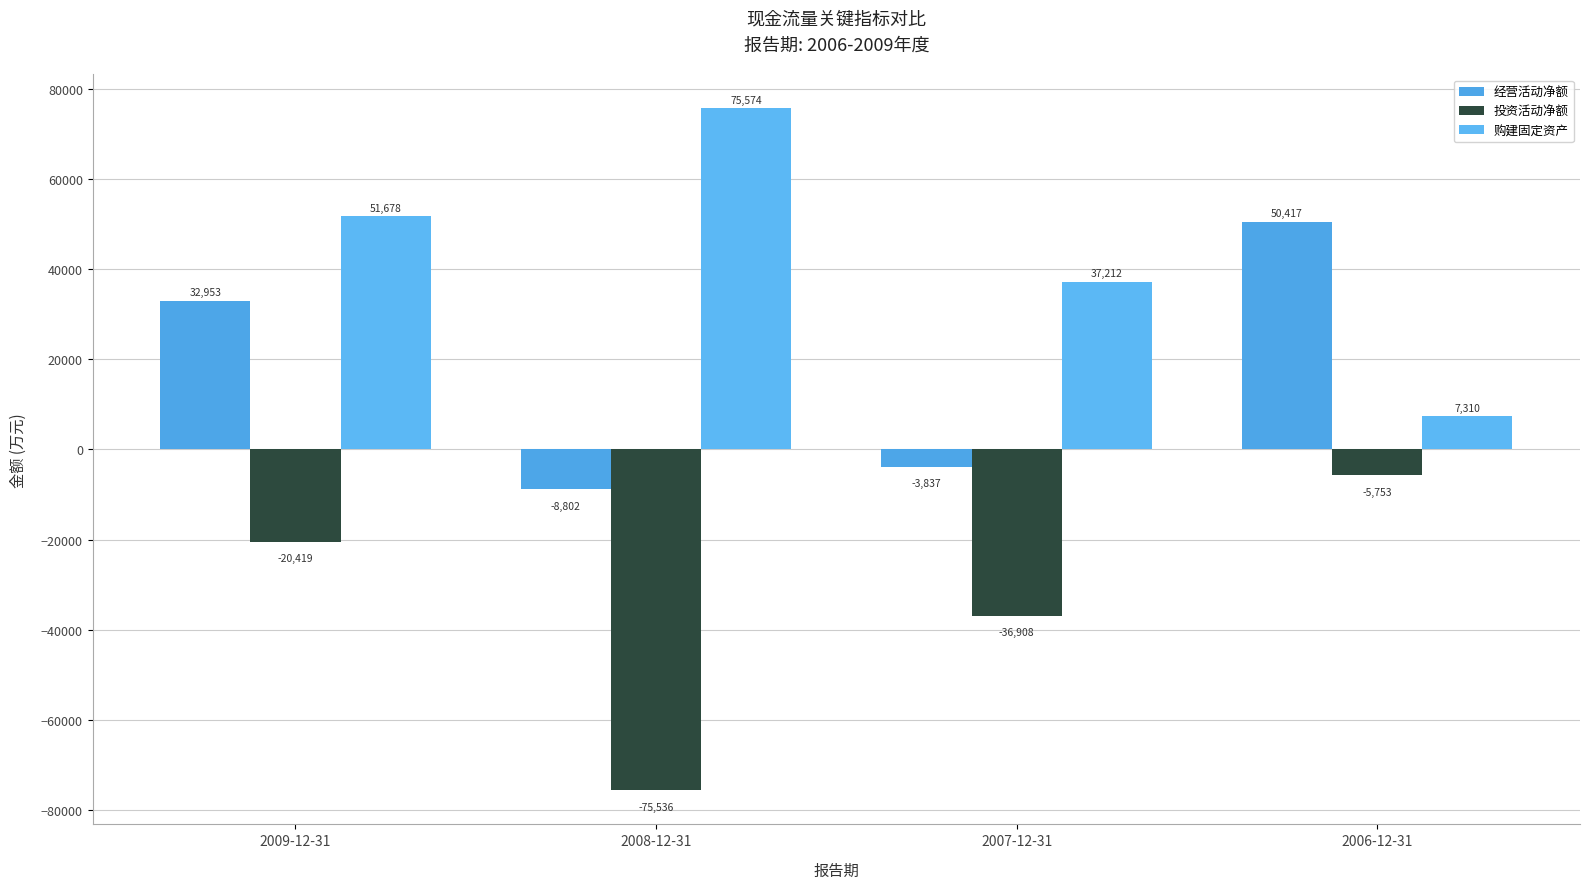

How many values in the 购建固定资产 series are below 51678?

2